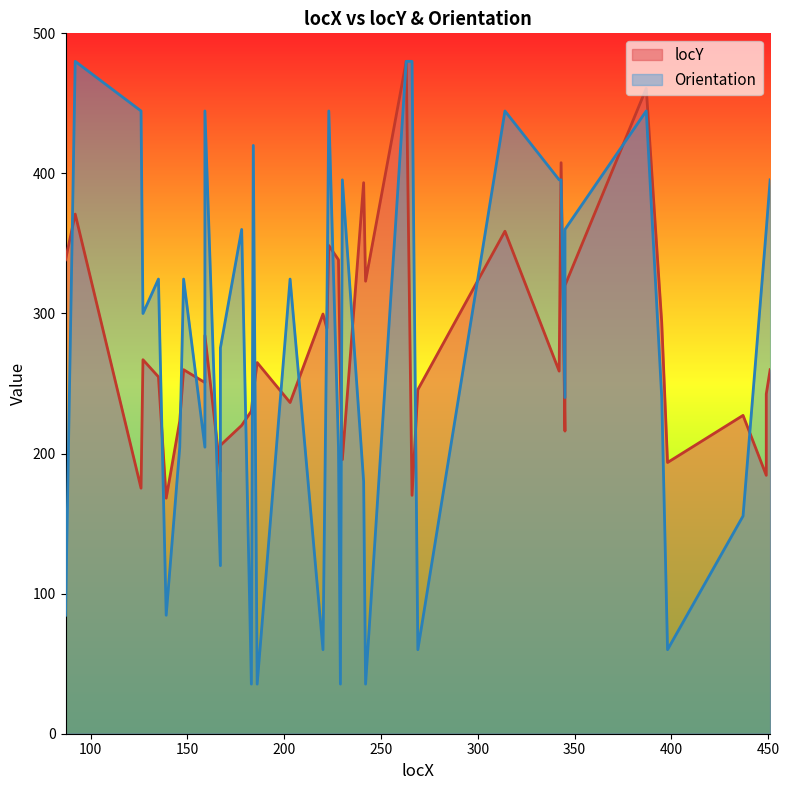

True or false: Orientation and locY cross at least once.

True